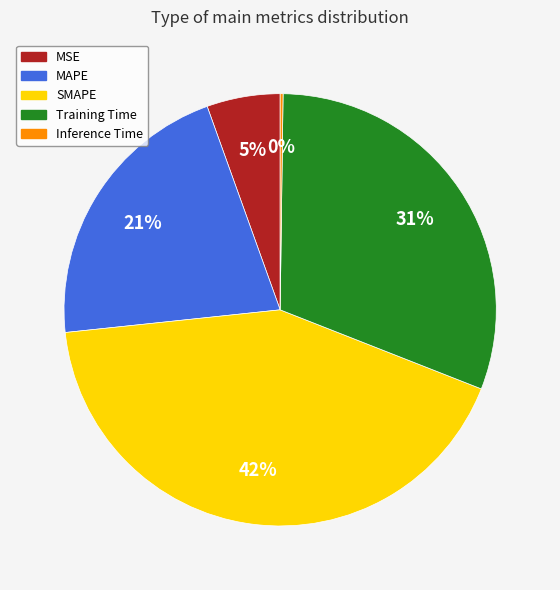

Does SMAPE represent more than half of the total?

No